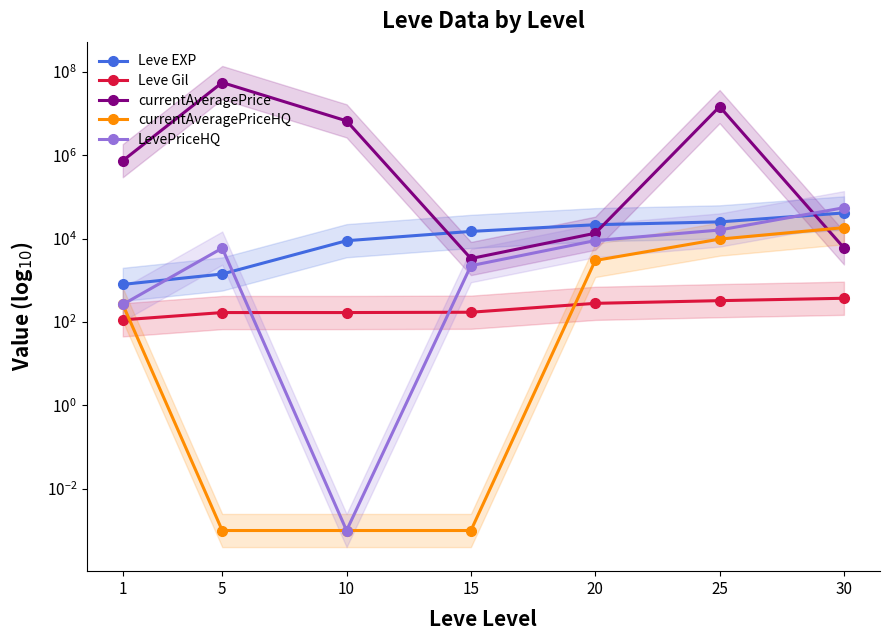

Between 30 and 5, which is larger?

30